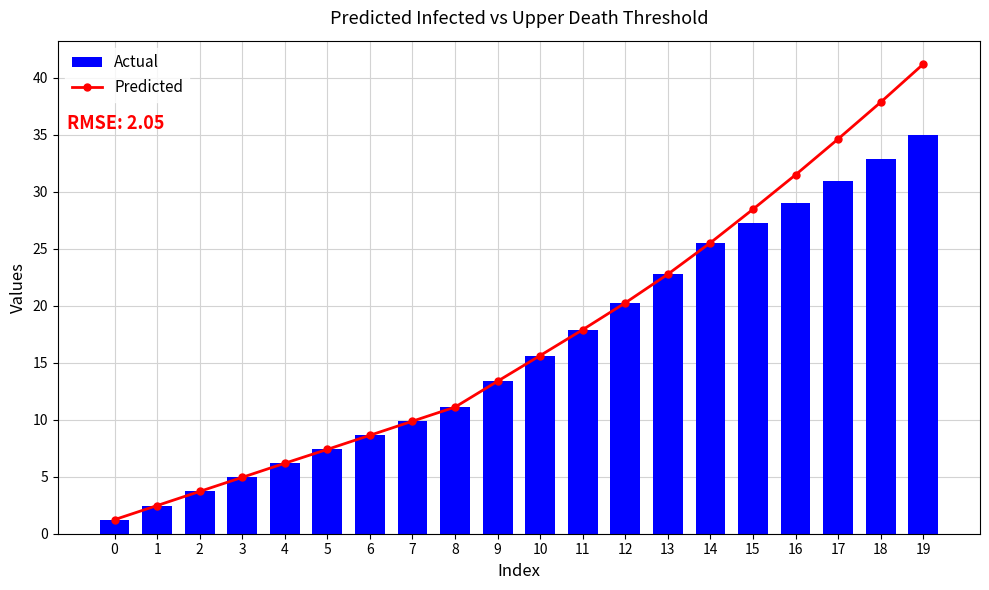

What is the total value across all series at 14?

51.0